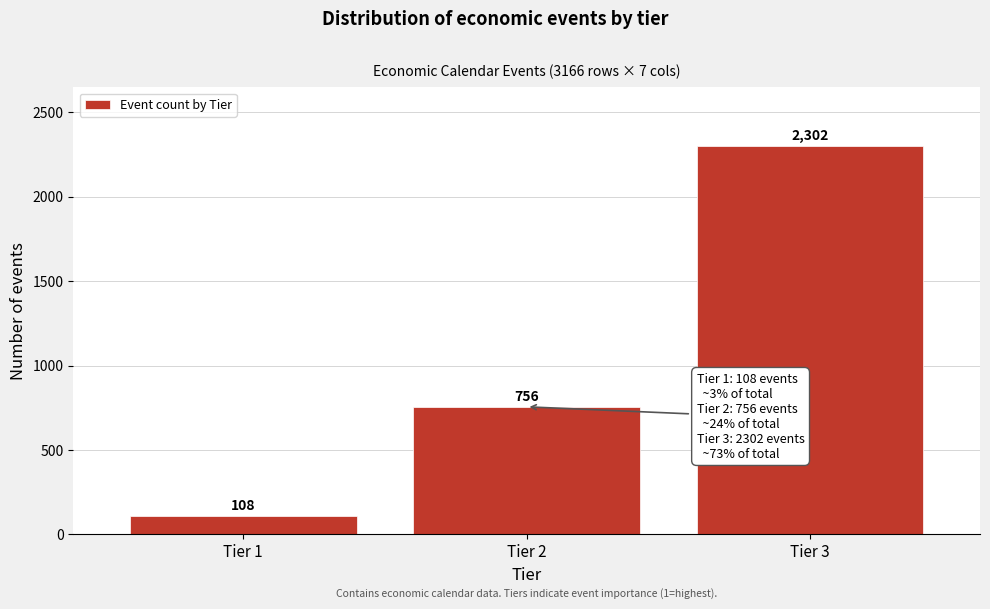

Reading left to right, what are all the values shown in this chart?

108	756	2302